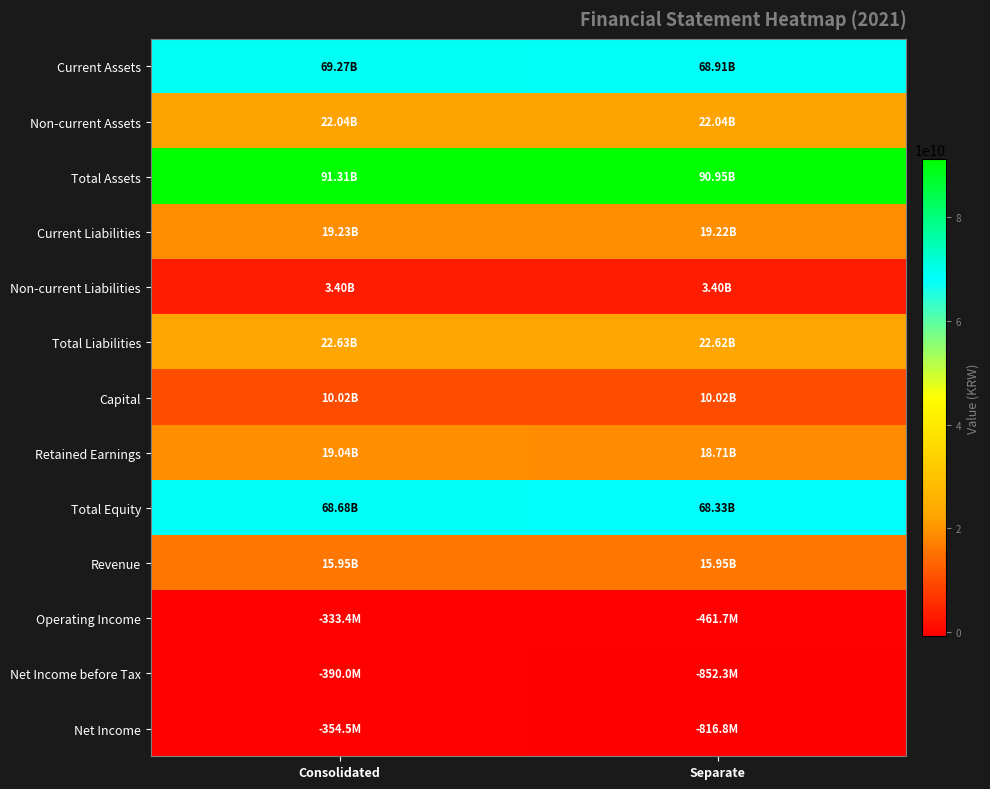

What is the total value across all series at Separate?

338024117430